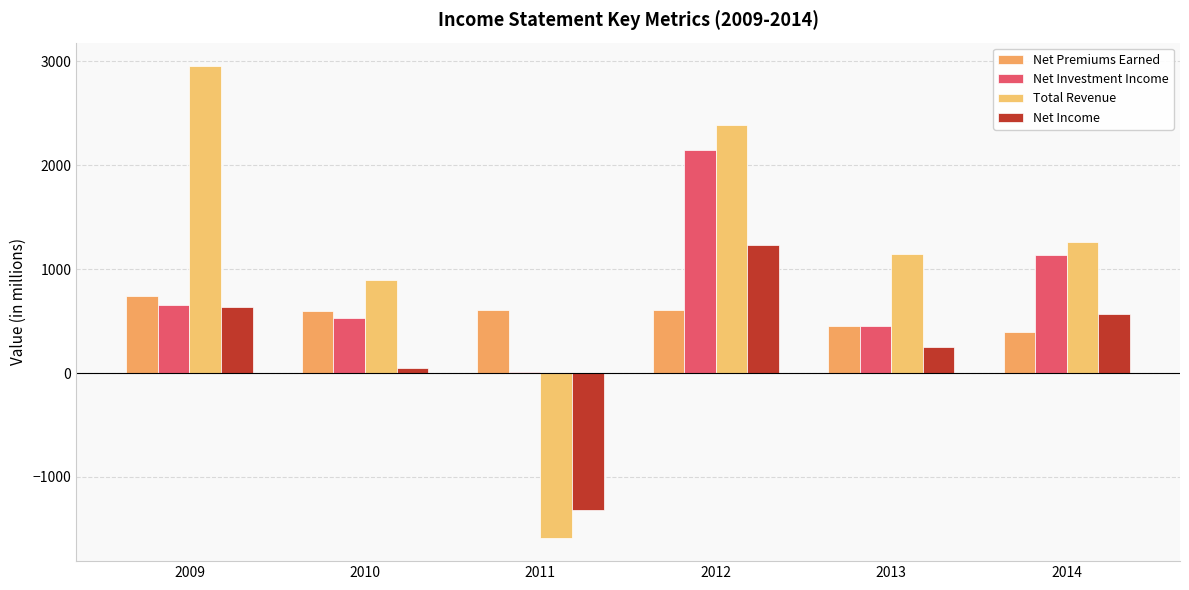

The Total Revenue series shows 1148 at 2013. True or false?

True